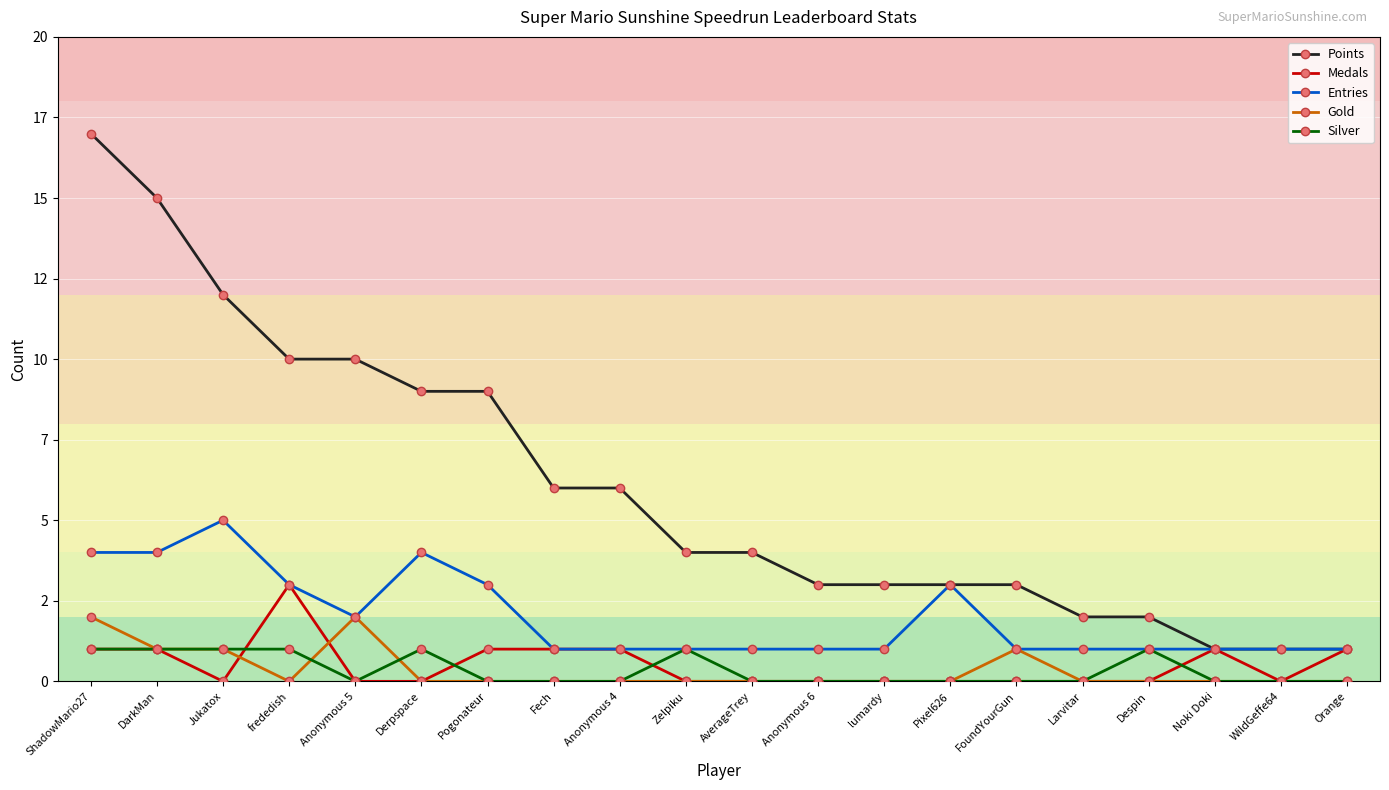

At which category does Medals reach its first local peak?

frededish